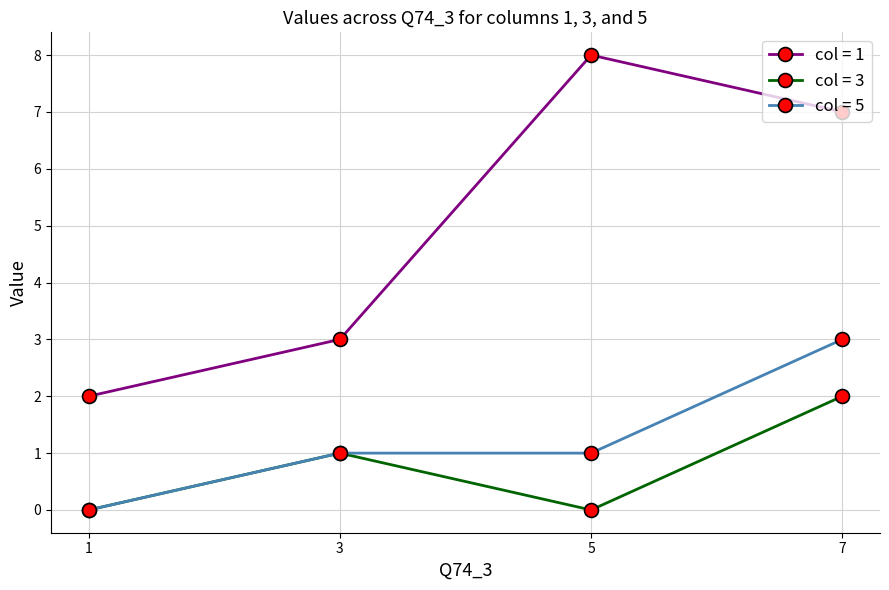

The col = 5 series shows 2 at 3. True or false?

False